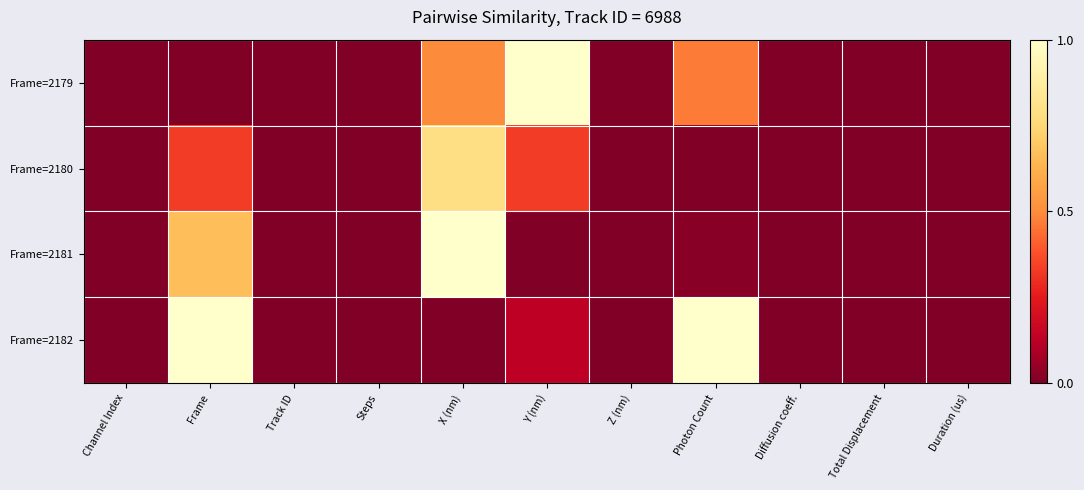

What is the total value across all series at X (nm)?

2.3